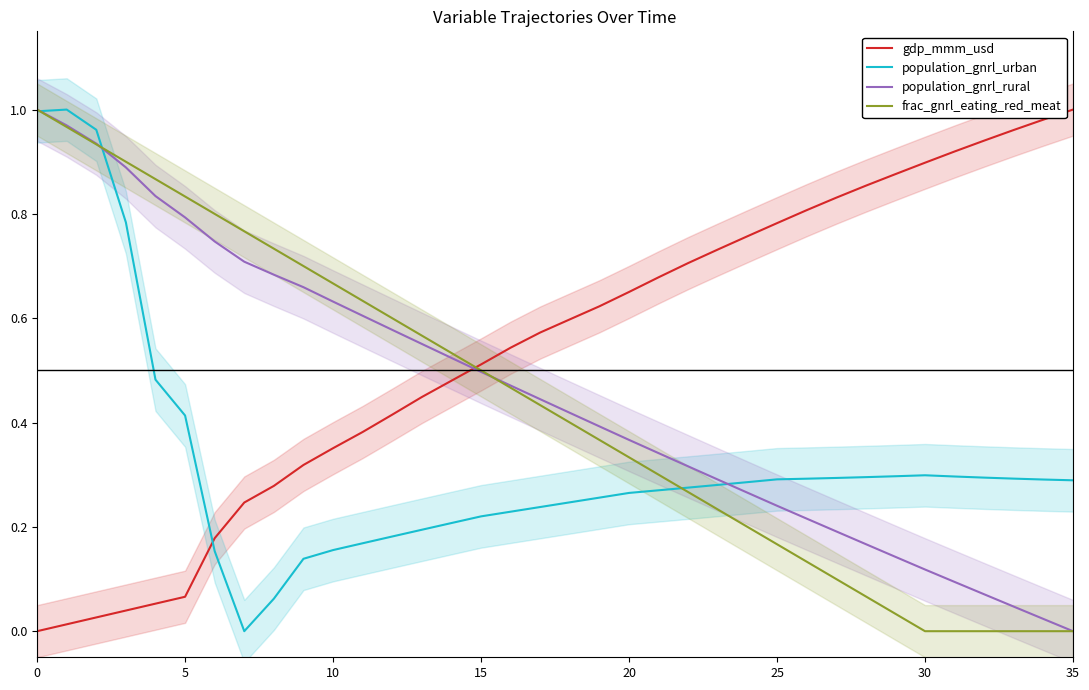

At 24, list the series in order from largest to smallest.

gdp_mmm_usd, population_gnrl_urban, population_gnrl_rural, frac_gnrl_eating_red_meat